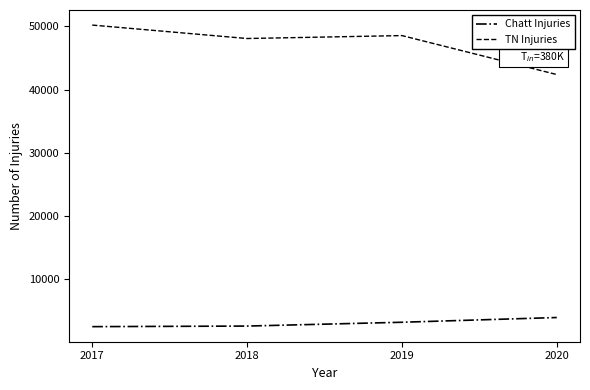

Rank the series by their average value, from lowest to highest.

Chatt Injuries, TN Injuries